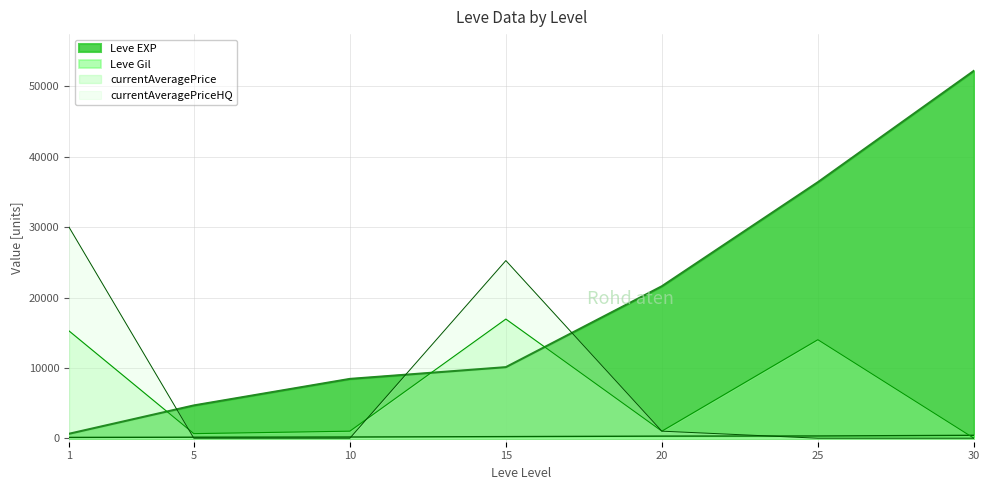

Where does the Leve Gil series first go above 226?

20